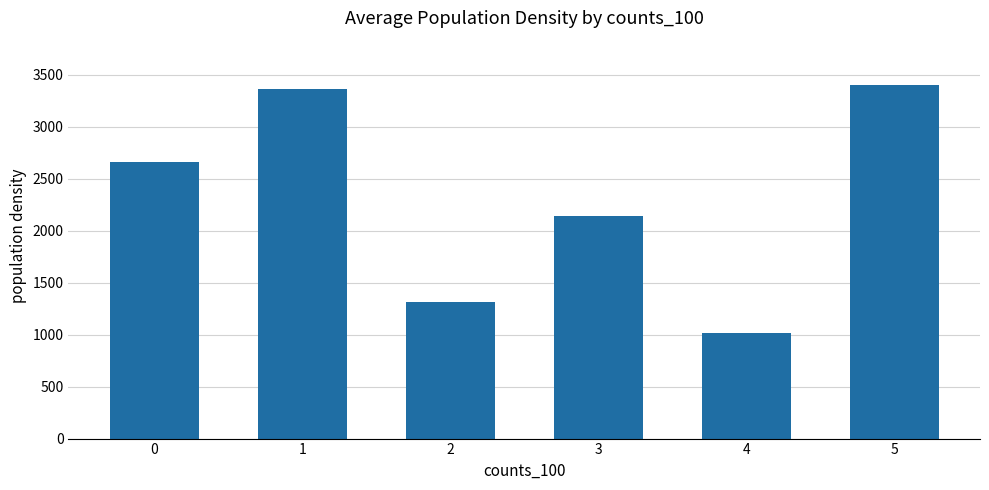

Which label corresponds to the smallest value in the chart?

4